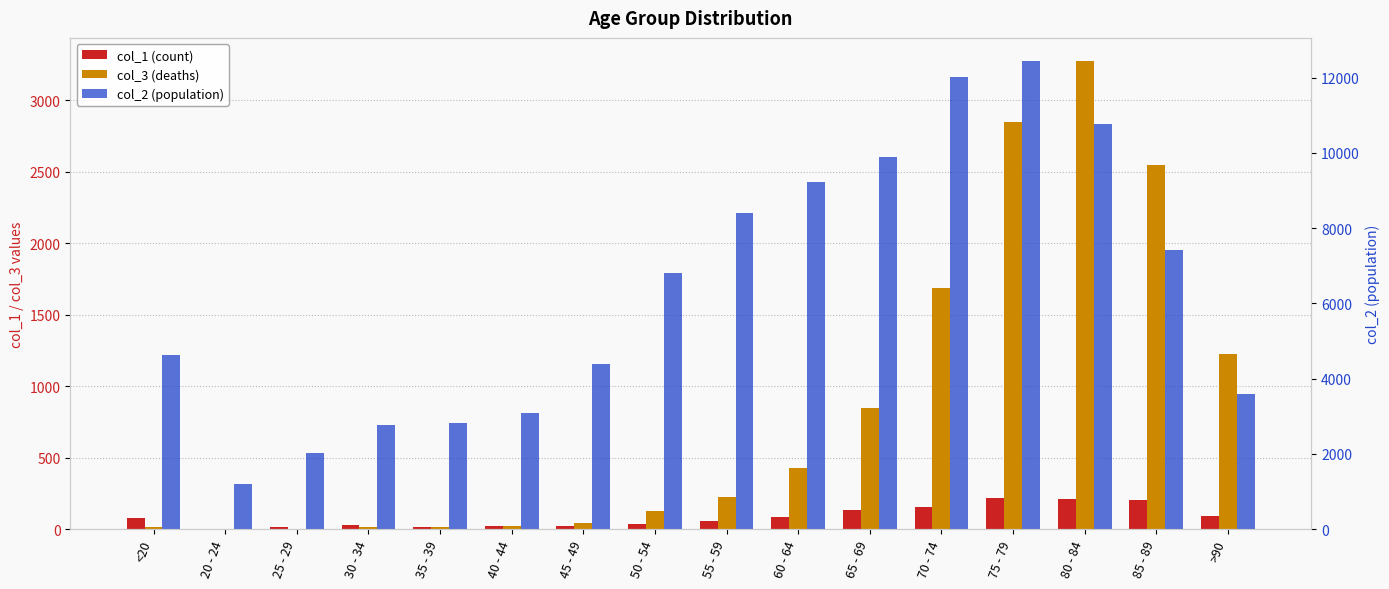

List the labels in order of col_3 (deaths) value, largest first.

80 - 84, 75 - 79, 85 - 89, 70 - 74, >90, 65 - 69, 60 - 64, 55 - 59, 50 - 54, 45 - 49, 40 - 44, <20, 35 - 39, 30 - 34, 20 - 24, 25 - 29